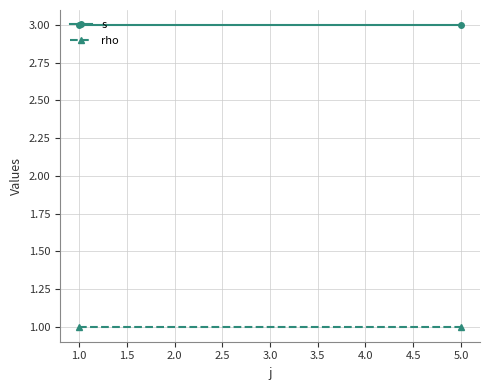

Between 1.0 and 5.0, which series saw the biggest shift?

s